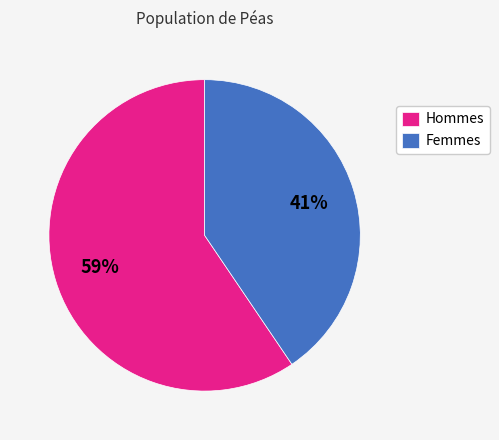

Which has a higher value, Hommes or Femmes?

Hommes